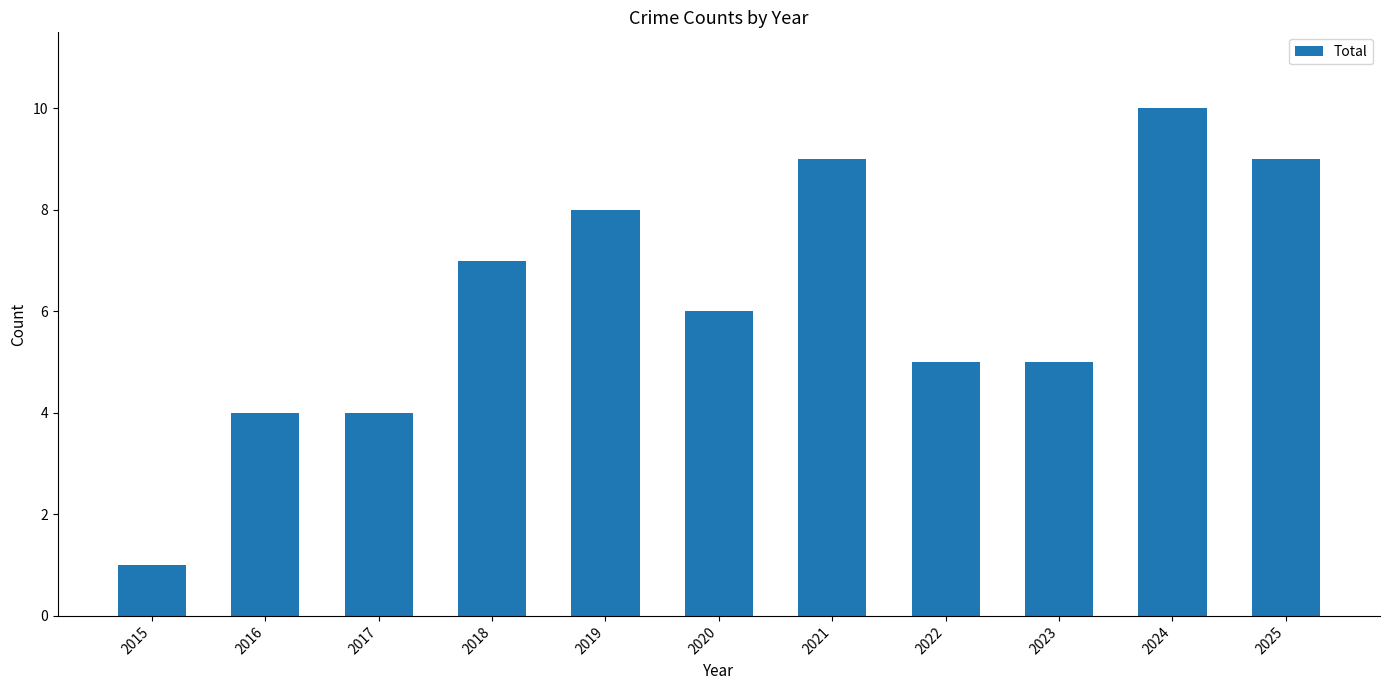

Approximately how many times larger is the value at 2016 compared to 2019?

0.5